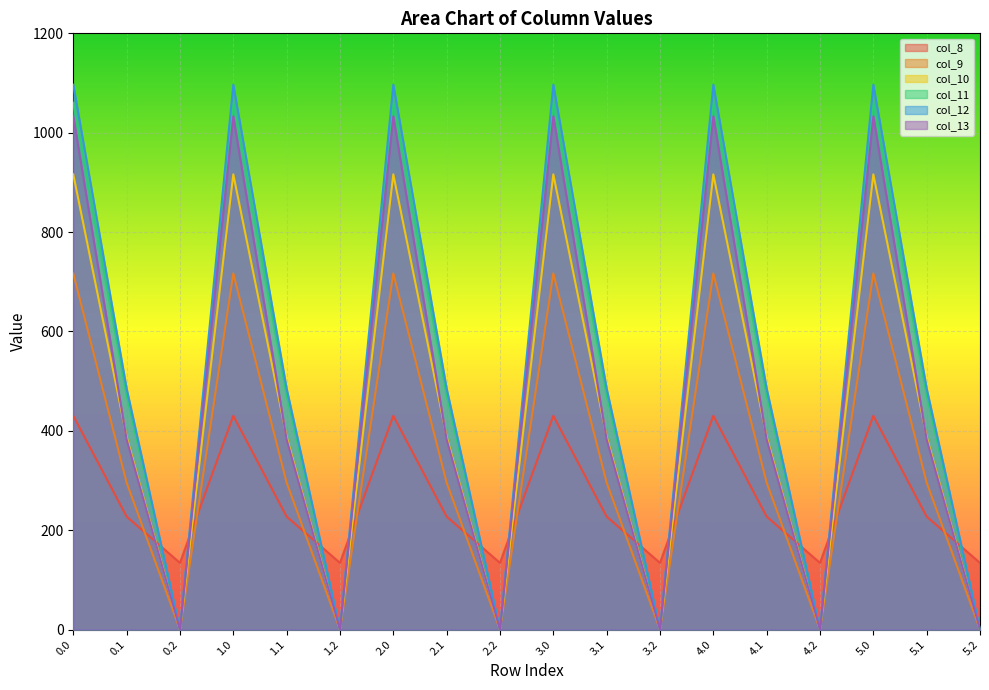

What is the value of the col_13 point at the 13th from the left?

1032.9